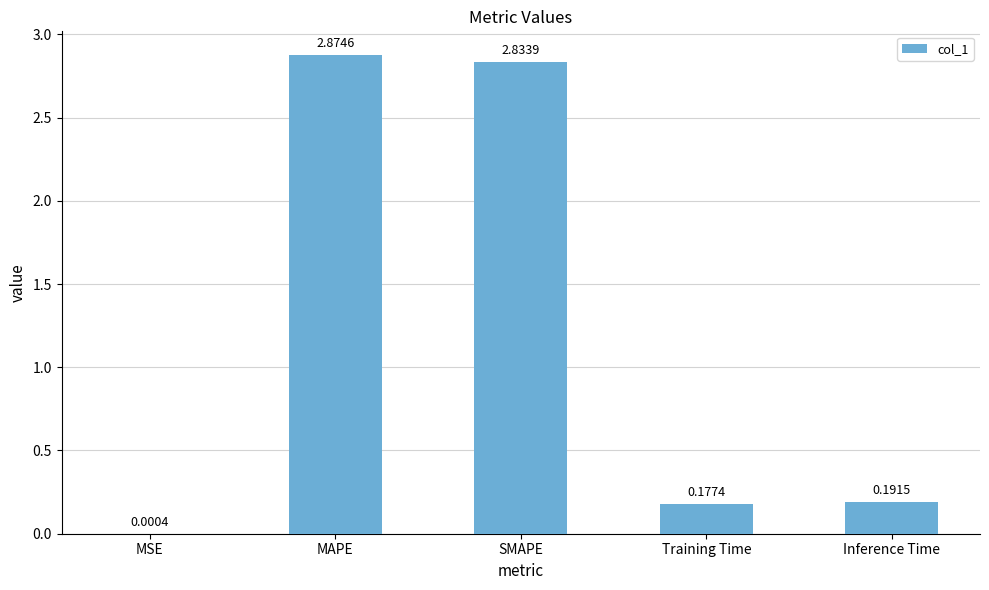

At which category does the chart reach its peak across all series?

MAPE